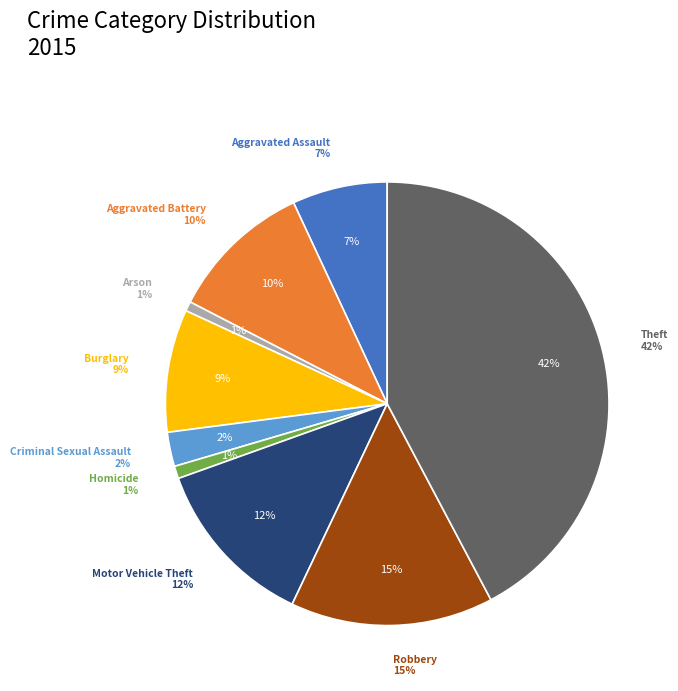

Is it true that Aggravated Battery is 10% of the pie?

True